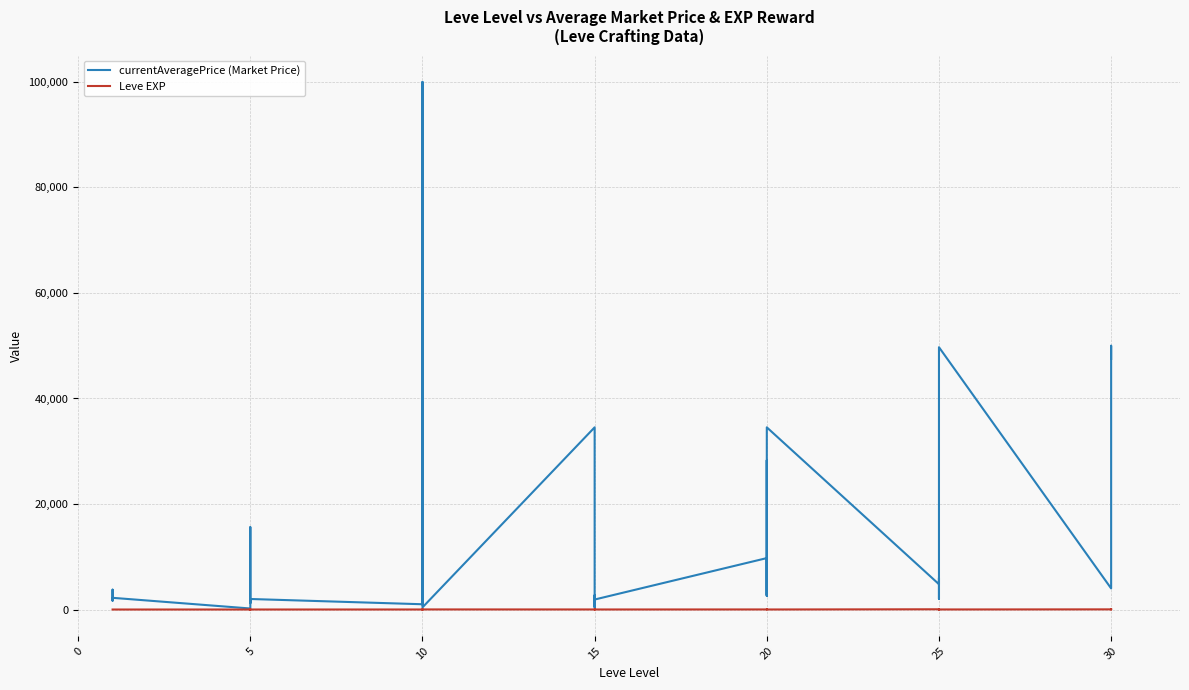

The value of currentAveragePrice (Market Price) at 10 is 517. True or false?

False